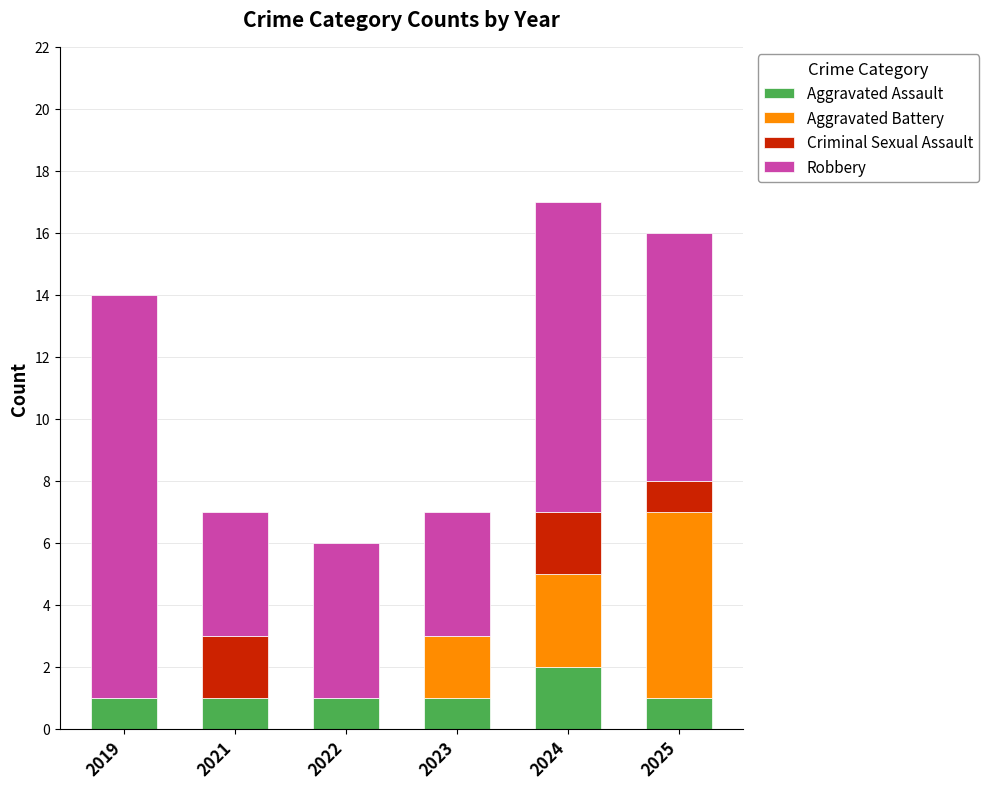

True or false: Aggravated Assault has a value of 1 at 2025.

True